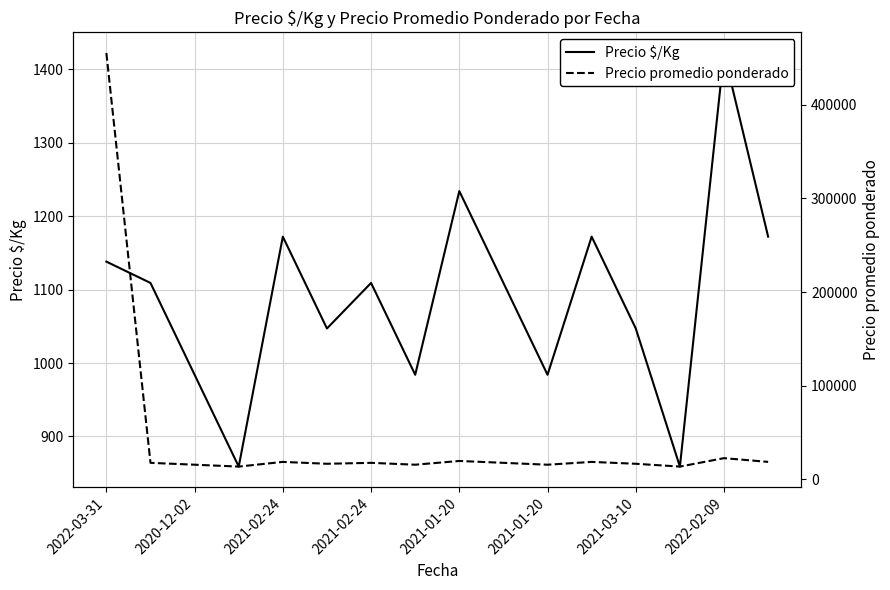

What is the difference between the highest and lowest values at 12?

15703